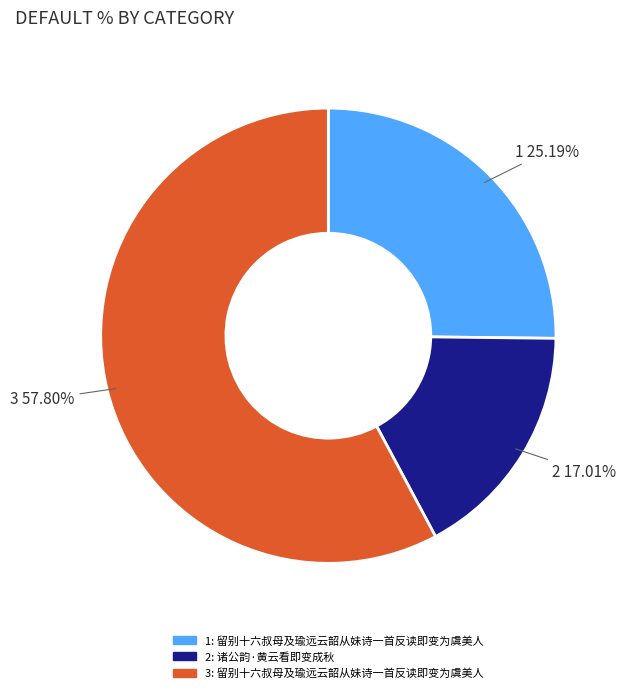

To the nearest percent, what is the average slice percentage?

33%